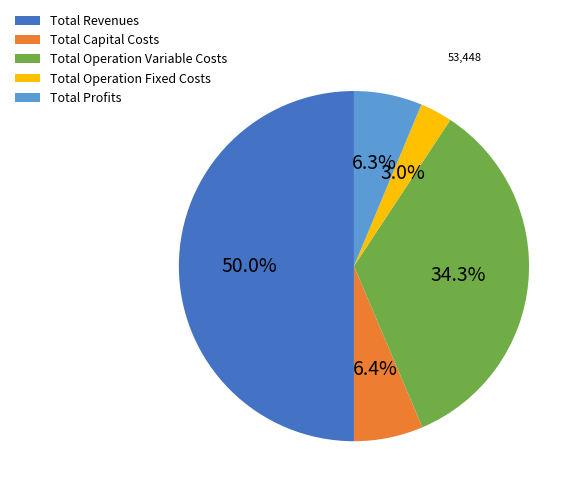

Count the number of slices in the pie.

5